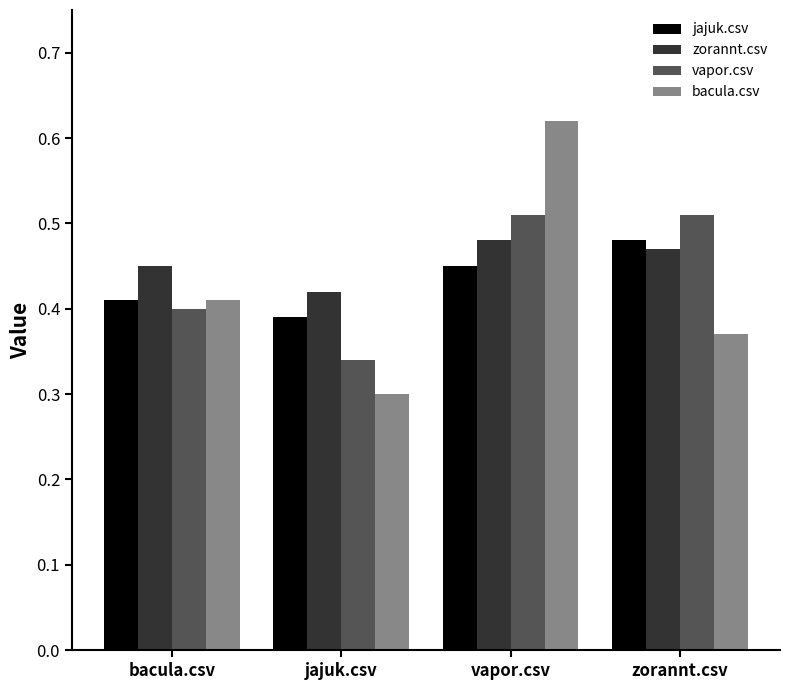

What is the difference between the maximum and minimum values in the jajuk.csv series?

0.1